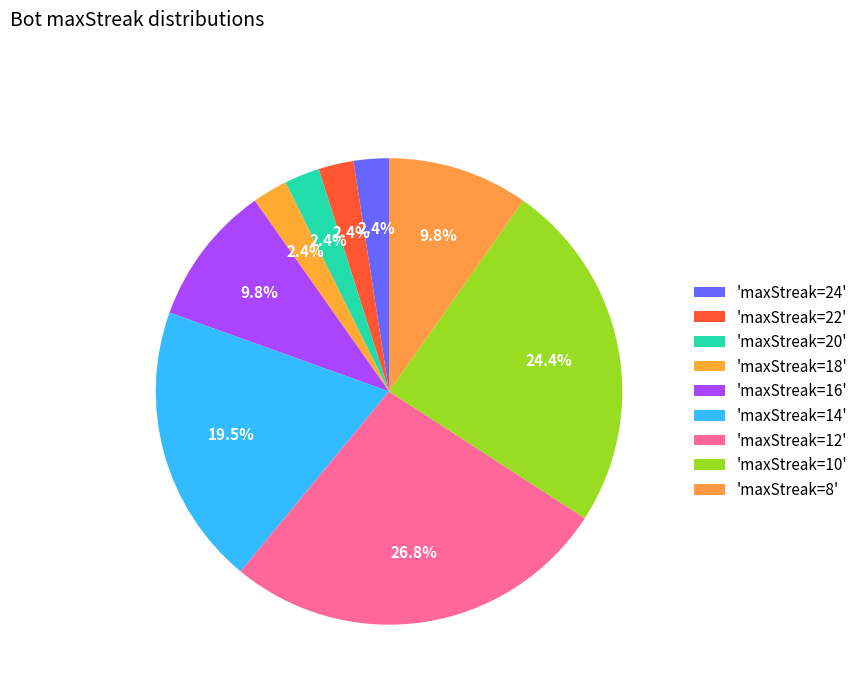

How many slices are in this pie chart?

9